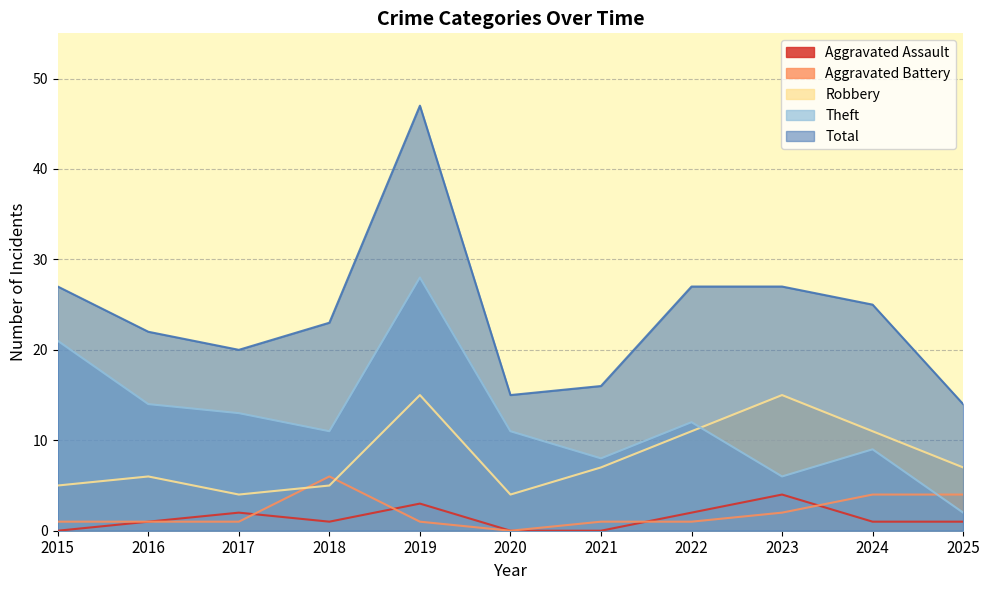

What is the maximum value shown in the chart?

47